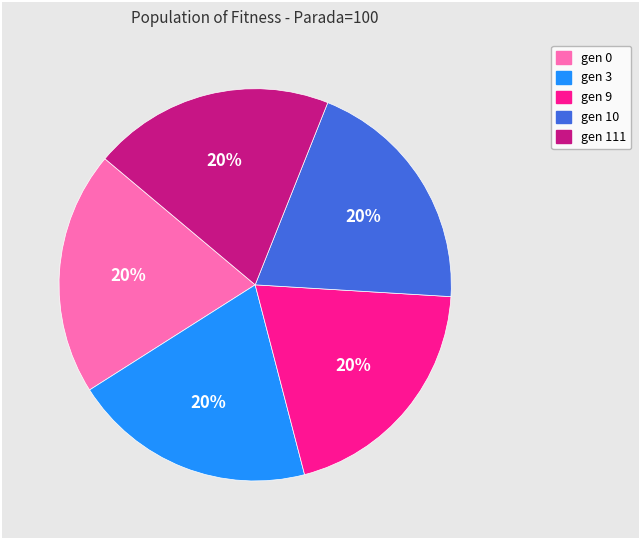

To the nearest percent, what percentage of the pie is gen 0?

20%